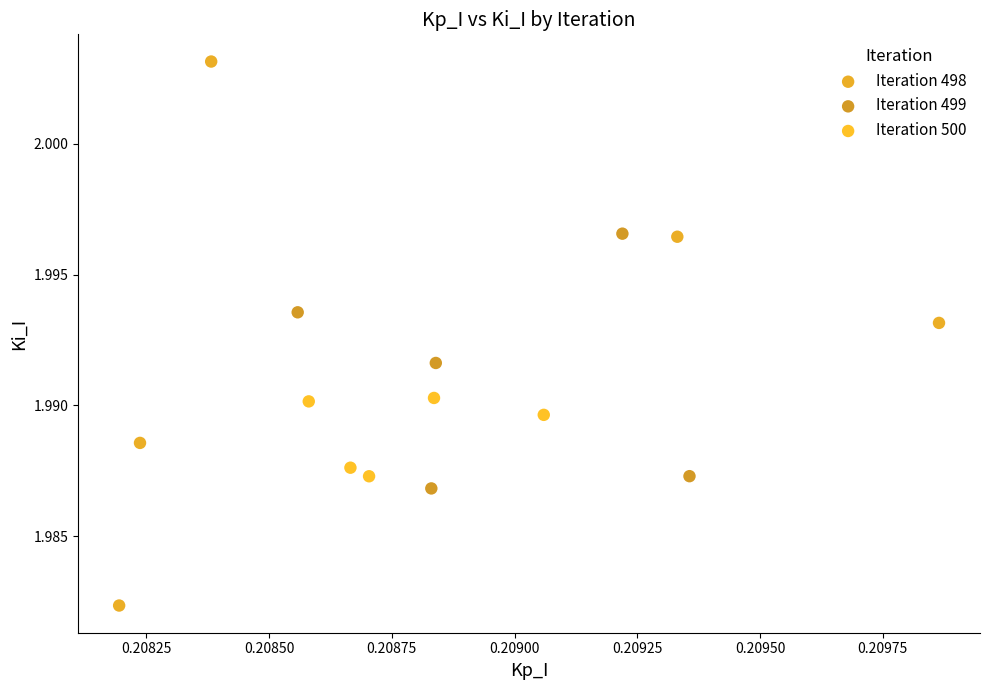

Which series reaches the minimum Y coordinate?

Iteration 498